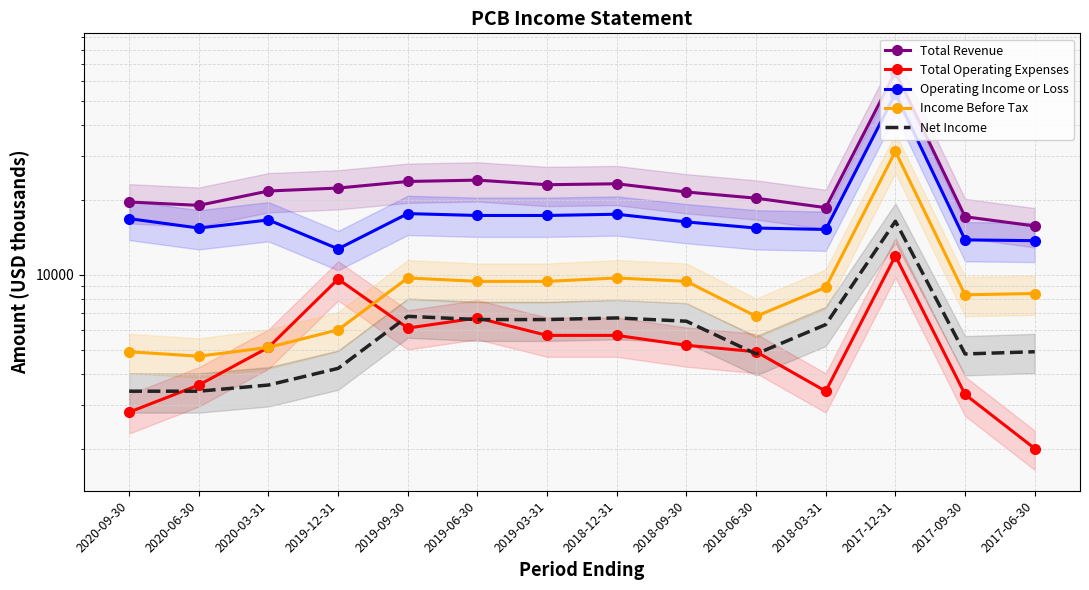

Where is the first local minimum for Operating Income or Loss?

2020-06-30